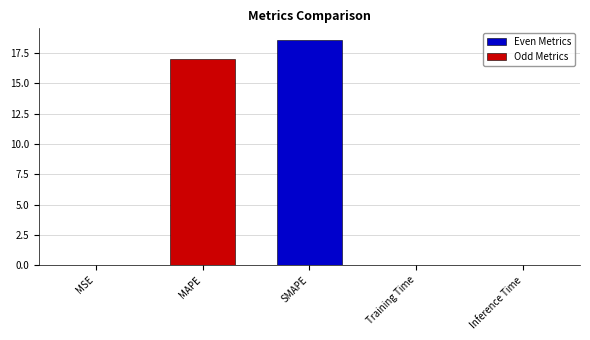

Between MSE and SMAPE, which is larger?

SMAPE